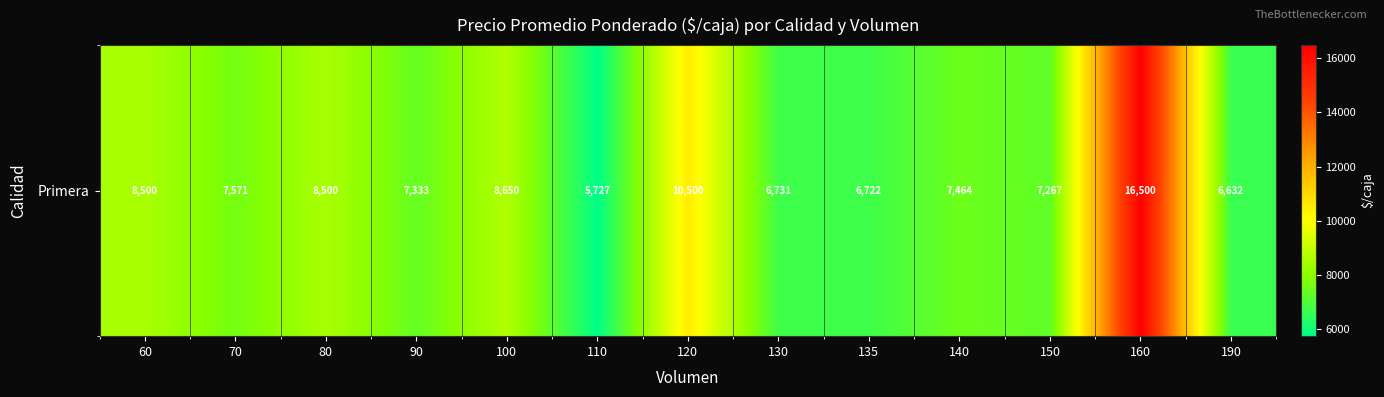

Which category has the lowest value across all series?

110